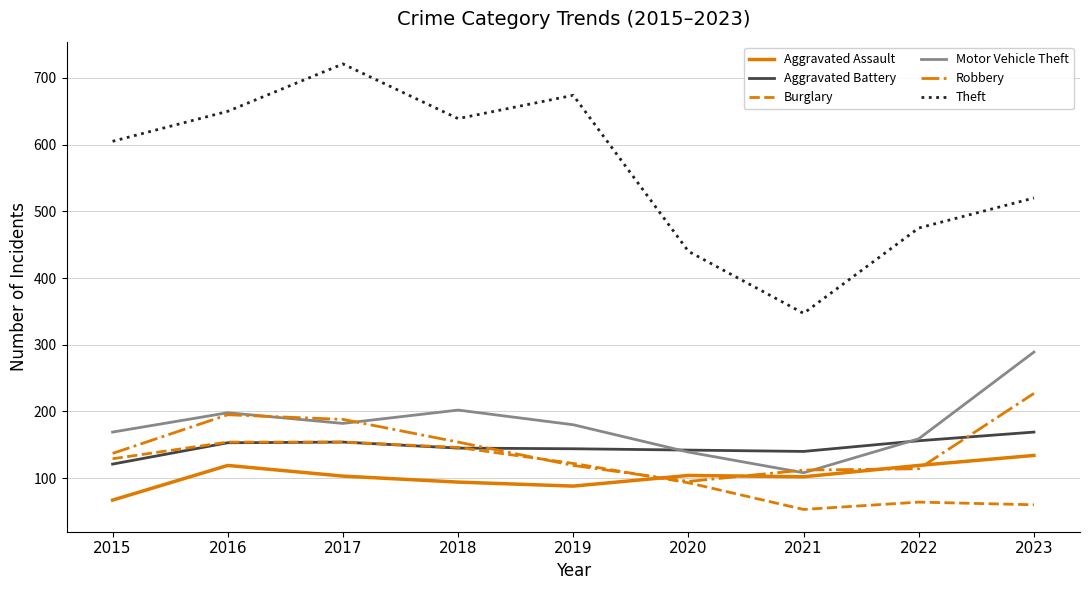

What is the difference between the highest and lowest values at 2015?

538